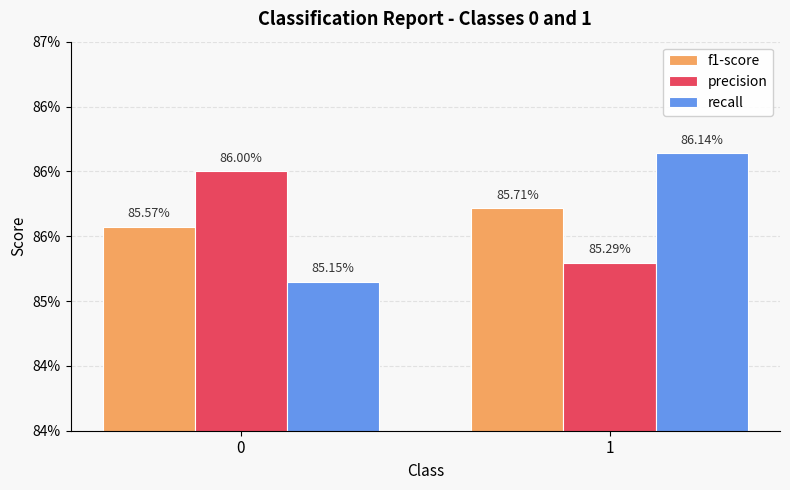

List the labels in order of precision value, smallest first.

1, 0